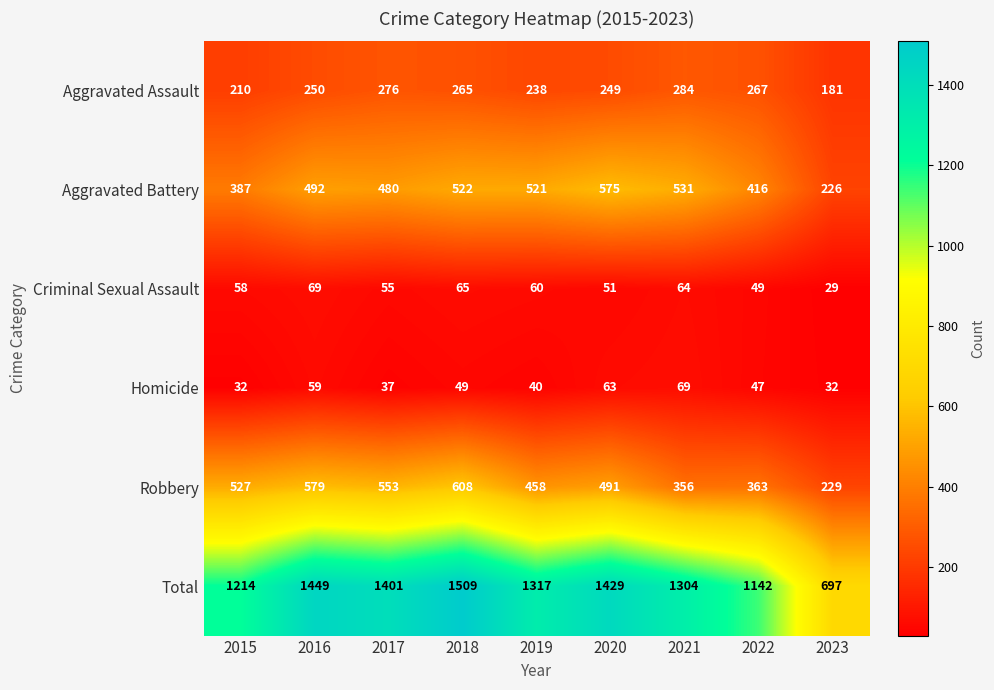

What is the sum of the Homicide values at 2022 and 2017?

84